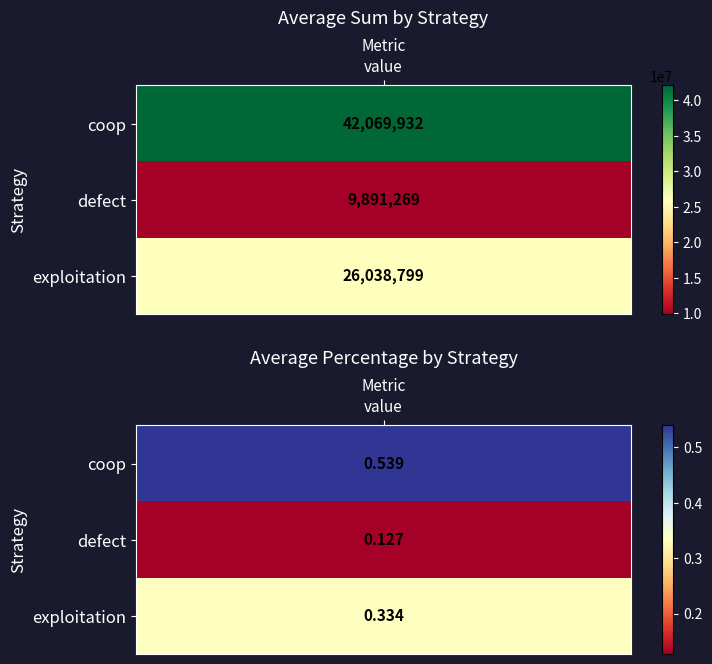

How many data points in average_sum are less than 26038799?

1